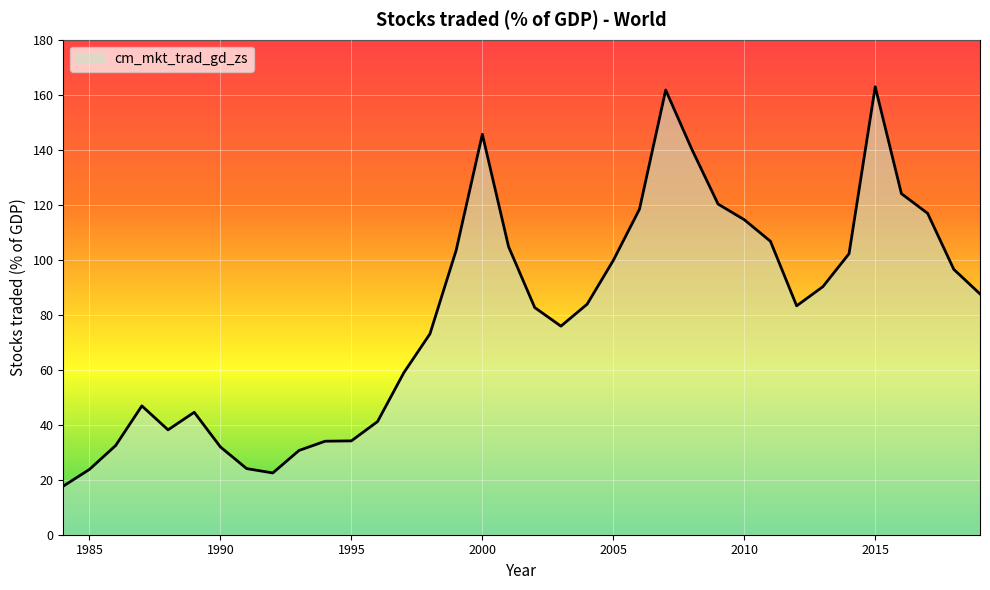

What is the maximum value shown in the chart?

162.9